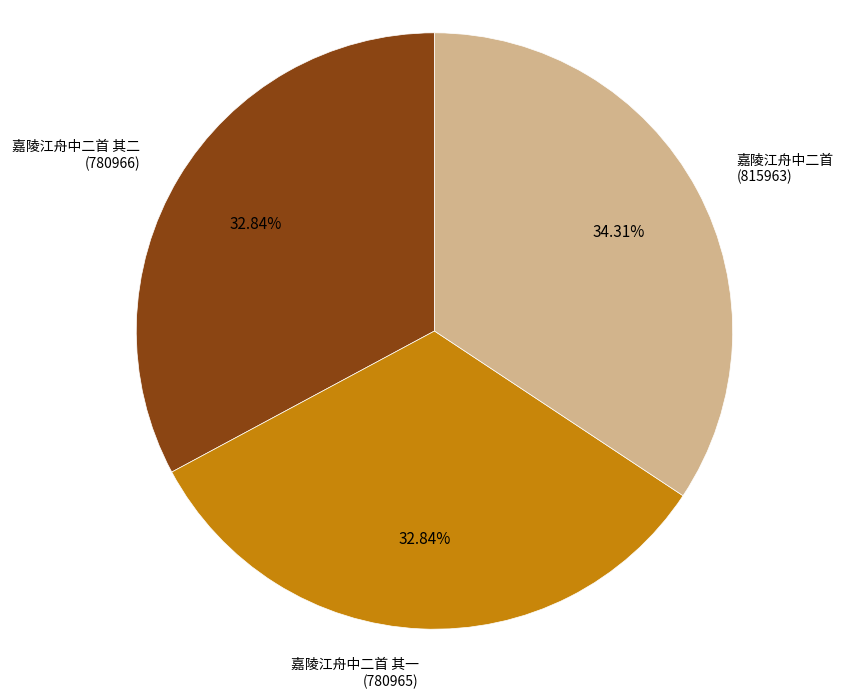

Is there a majority slice in this chart?

No